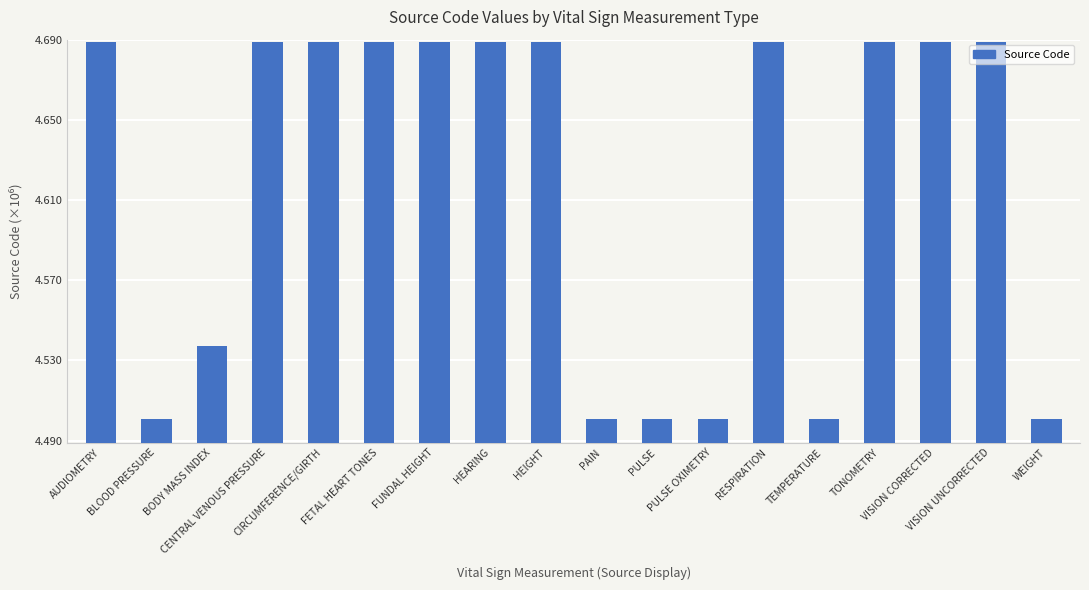

Count the values in the range 4 to 5.

18